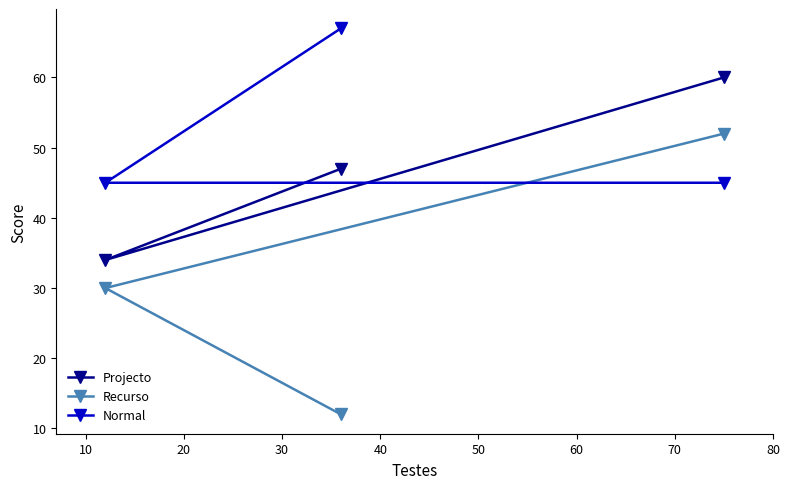

What is the average value of the Projecto series?

47